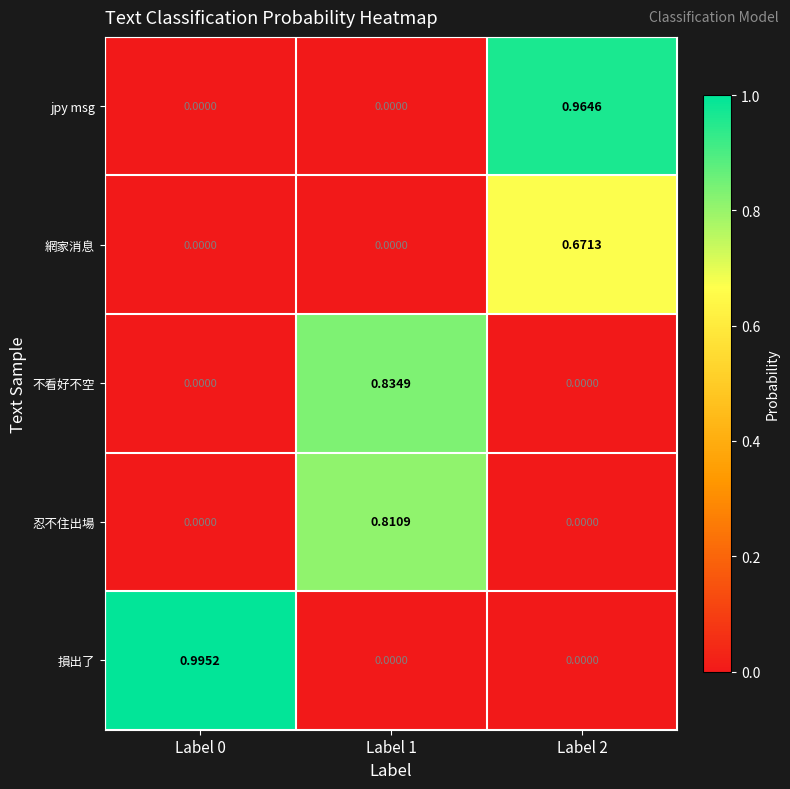

List the series in order of their peak value, lowest first.

網家消息, 忍不住出場, 不看好不空, jpy msg, 損出了